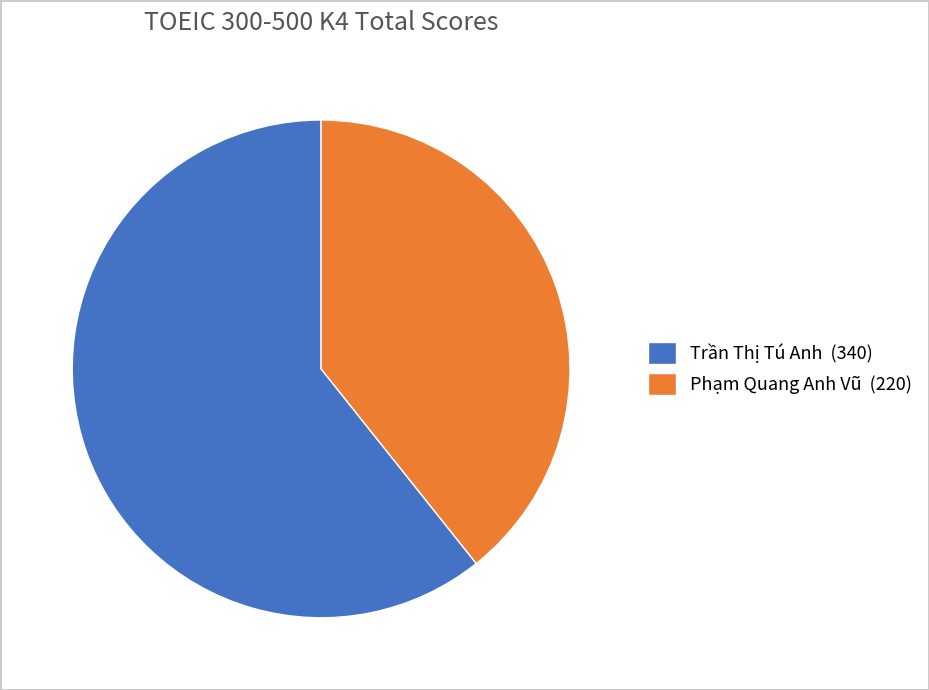

How many slices are in this pie chart?

2